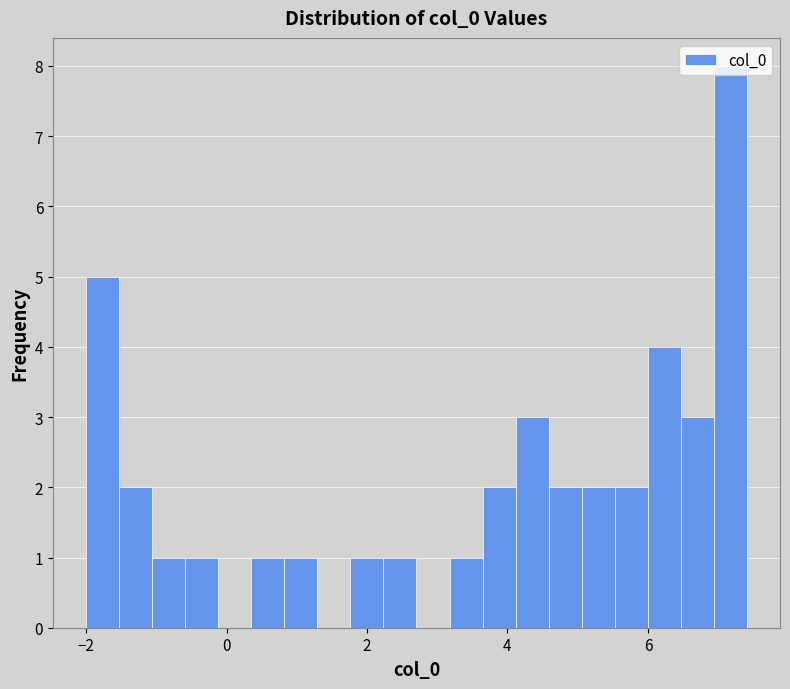

Read against the x-axis, roughly where is the centre of the tallest bar?

7.2